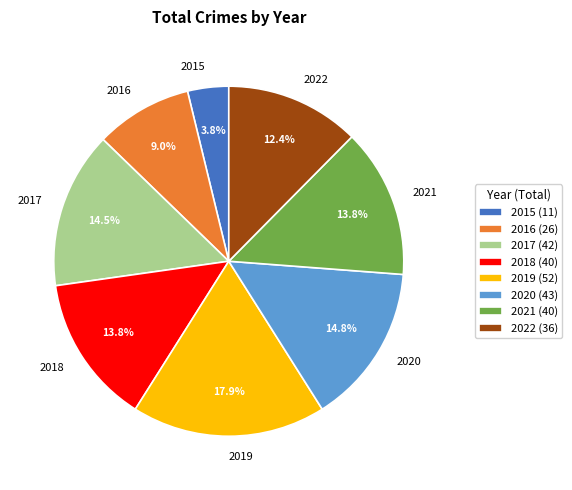

True or false: 2016 accounts for 20% of the total.

False